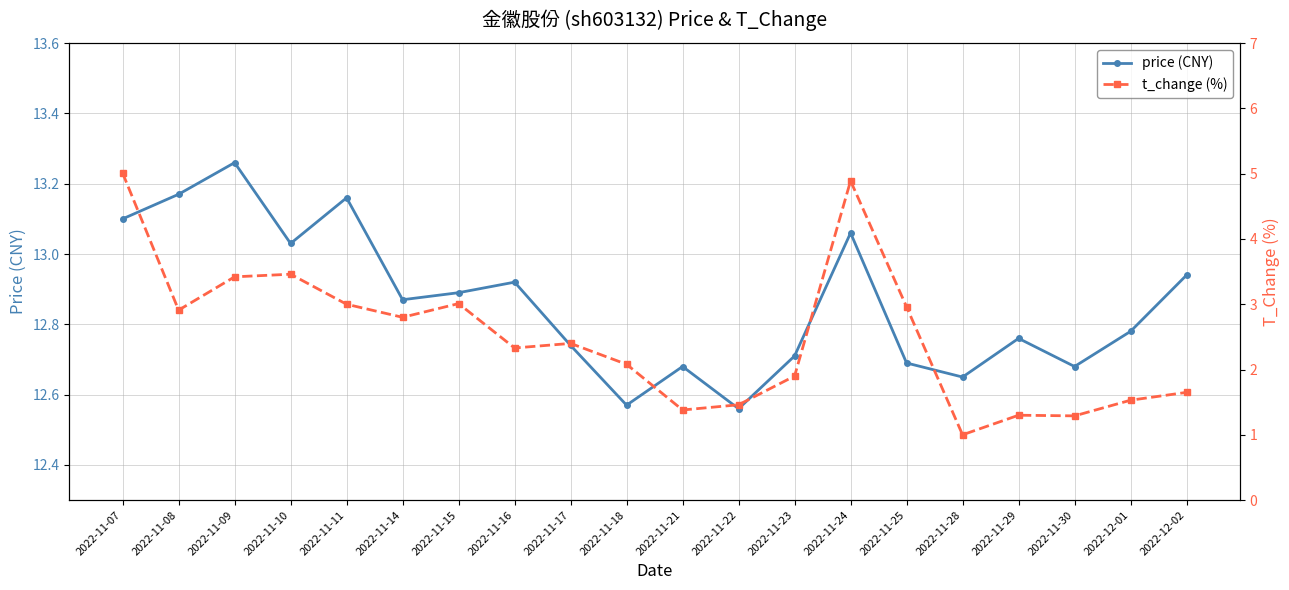

At which label is t_change closest to 3?

2022-11-11